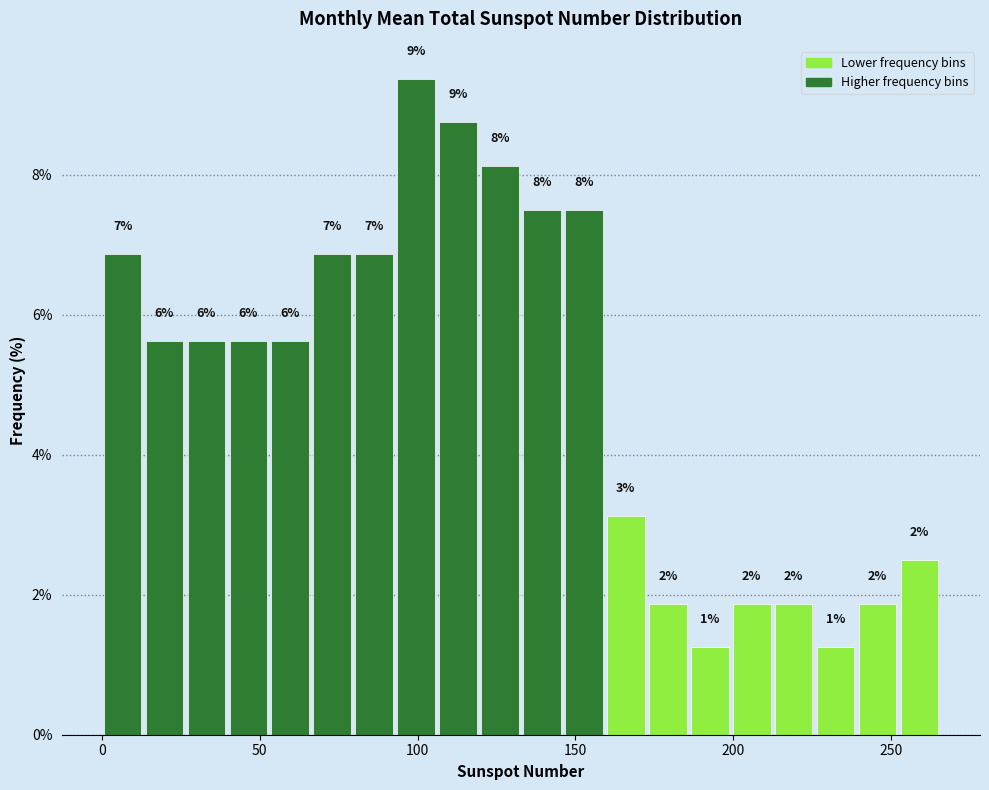

Around what value on the x-axis is the tallest bar? Give the approximate position of its centre, as read against the axis.

100